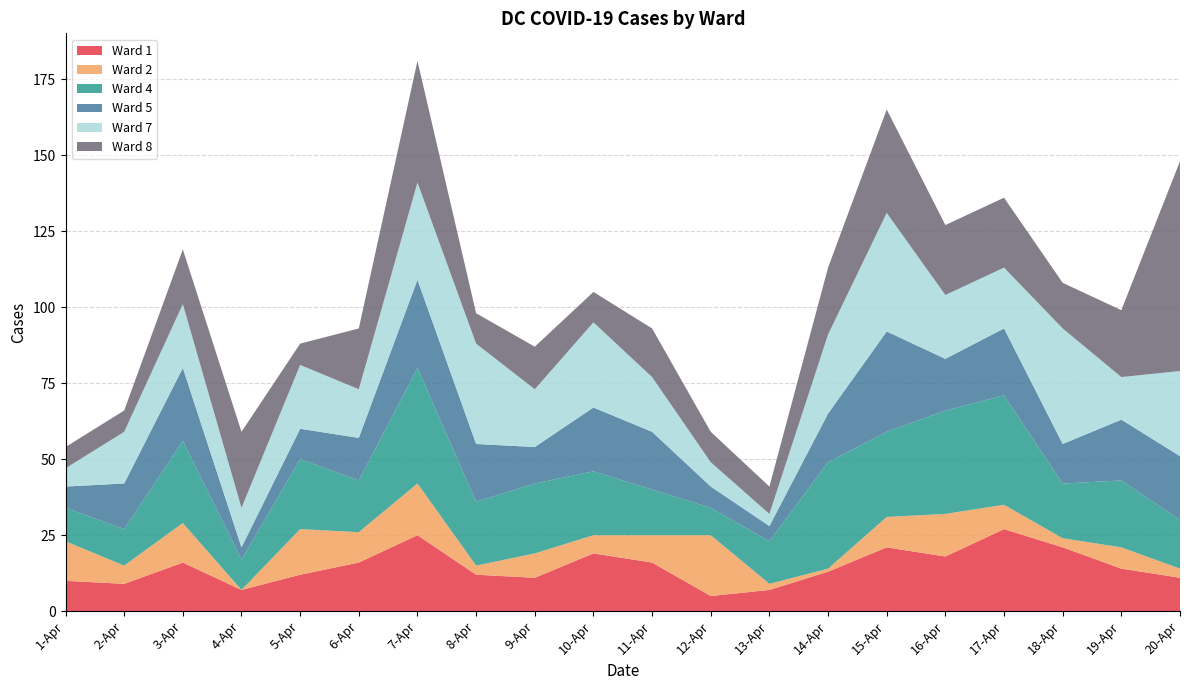

Reading left to right, extract all data points from this chart.

Ward 1: 1-Apr=10	2-Apr=9	3-Apr=16	4-Apr=7	5-Apr=12	6-Apr=16	7-Apr=25	8-Apr=12	9-Apr=11	10-Apr=19	11-Apr=16	12-Apr=5	13-Apr=7	14-Apr=13	15-Apr=21	16-Apr=18	17-Apr=27	18-Apr=21	19-Apr=14	20-Apr=11
Ward 2: 1-Apr=13	2-Apr=6	3-Apr=13	4-Apr=0	5-Apr=15	6-Apr=10	7-Apr=17	8-Apr=3	9-Apr=8	10-Apr=6	11-Apr=9	12-Apr=20	13-Apr=2	14-Apr=1	15-Apr=10	16-Apr=14	17-Apr=8	18-Apr=3	19-Apr=7	20-Apr=3
Ward 4: 1-Apr=11	2-Apr=12	3-Apr=27	4-Apr=10	5-Apr=23	6-Apr=17	7-Apr=38	8-Apr=21	9-Apr=23	10-Apr=21	11-Apr=15	12-Apr=9	13-Apr=14	14-Apr=35	15-Apr=28	16-Apr=34	17-Apr=36	18-Apr=18	19-Apr=22	20-Apr=16
Ward 5: 1-Apr=7	2-Apr=15	3-Apr=24	4-Apr=4	5-Apr=10	6-Apr=14	7-Apr=29	8-Apr=19	9-Apr=12	10-Apr=21	11-Apr=19	12-Apr=7	13-Apr=5	14-Apr=16	15-Apr=33	16-Apr=17	17-Apr=22	18-Apr=13	19-Apr=20	20-Apr=21
Ward 7: 1-Apr=6	2-Apr=17	3-Apr=21	4-Apr=13	5-Apr=21	6-Apr=16	7-Apr=32	8-Apr=33	9-Apr=19	10-Apr=28	11-Apr=18	12-Apr=8	13-Apr=4	14-Apr=26	15-Apr=39	16-Apr=21	17-Apr=20	18-Apr=38	19-Apr=14	20-Apr=28
Ward 8: 1-Apr=7	2-Apr=7	3-Apr=18	4-Apr=25	5-Apr=7	6-Apr=20	7-Apr=40	8-Apr=10	9-Apr=14	10-Apr=10	11-Apr=16	12-Apr=10	13-Apr=9	14-Apr=22	15-Apr=34	16-Apr=23	17-Apr=23	18-Apr=15	19-Apr=22	20-Apr=69